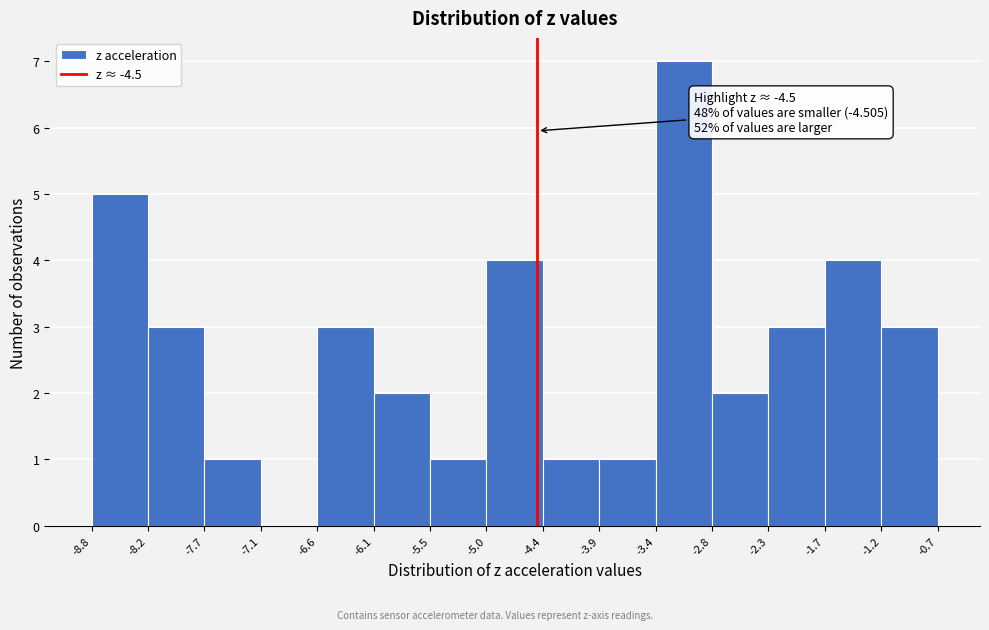

Which range on the x-axis has the tallest bar?

-3.4 to -2.8